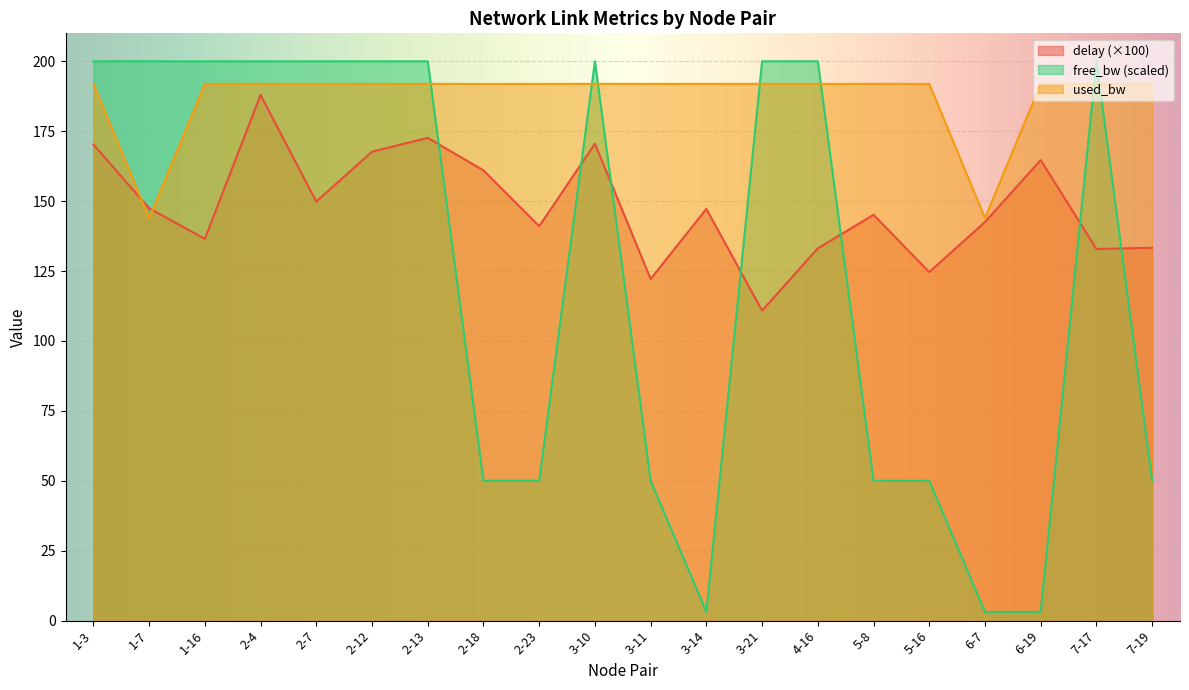

What is the sum of the free_bw_scaled values at 2-4 and 2-7?

400.0